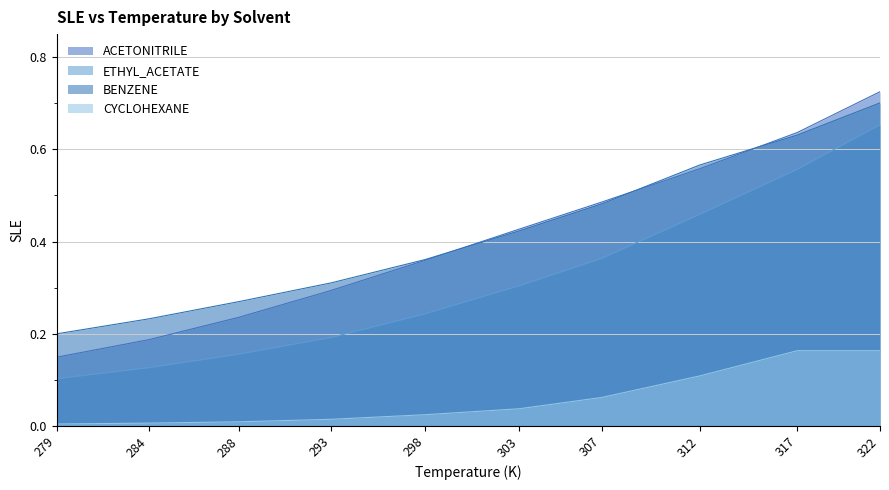

Which label corresponds to the largest value in the chart?

322